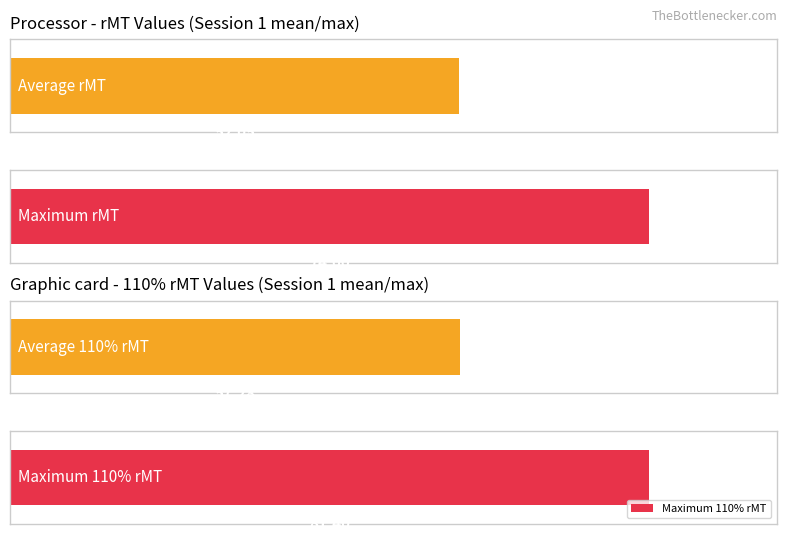

What is the maximum value for Average utilization?

81.4